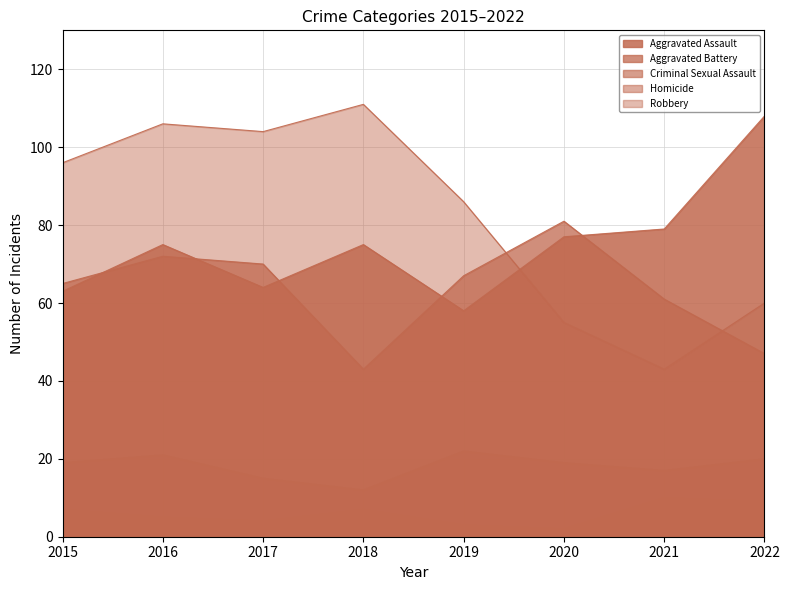

At which category does Aggravated Assault reach its first local peak?

2016